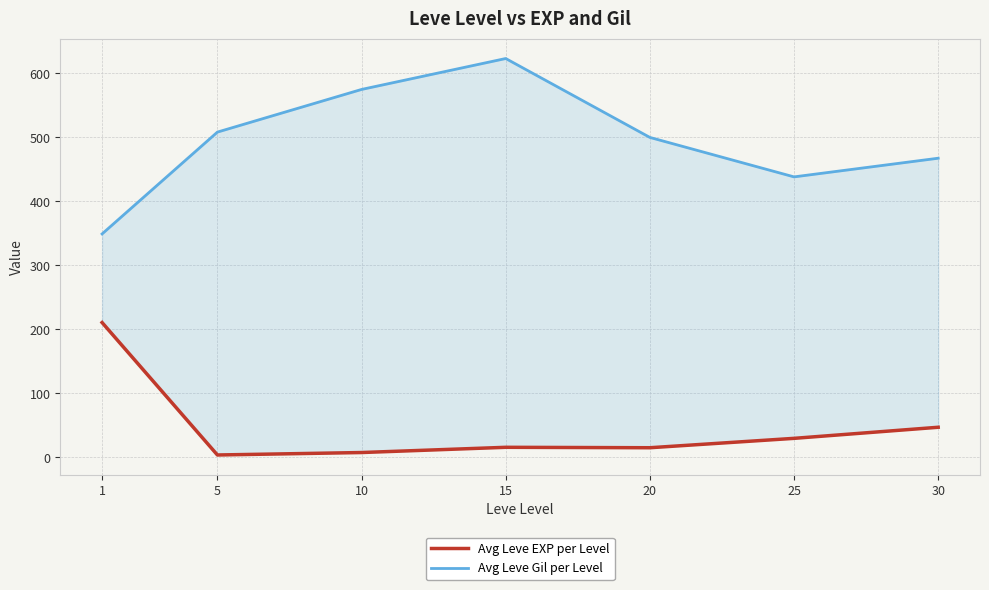

Is it true that Avg Leve EXP per Level equals 15.7 at 15?

True